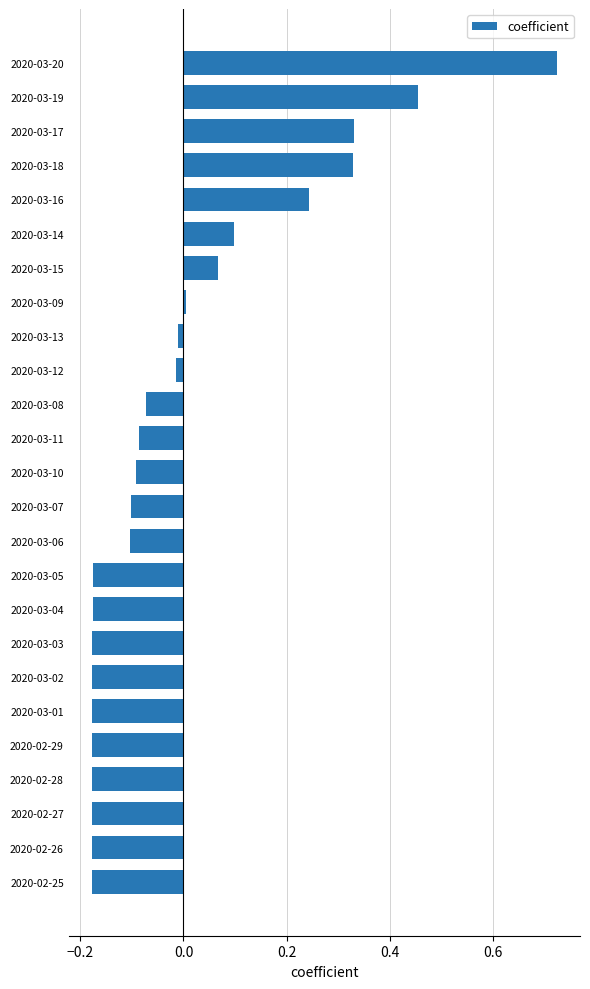

Which category has the highest value across all series?

2020-03-20